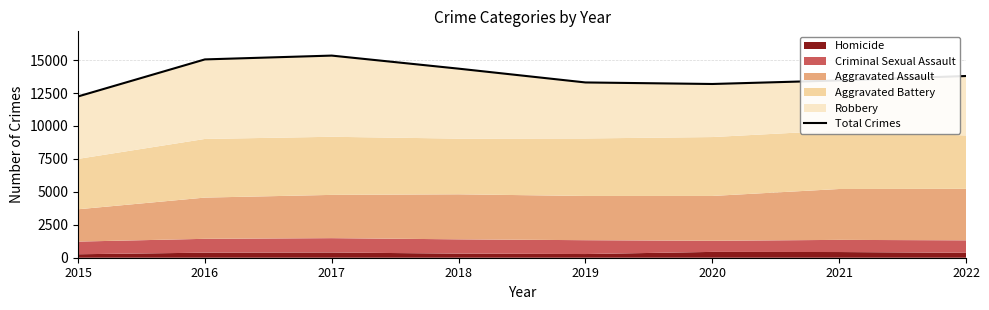

True or false: the data shows 25671 at 2016.

False